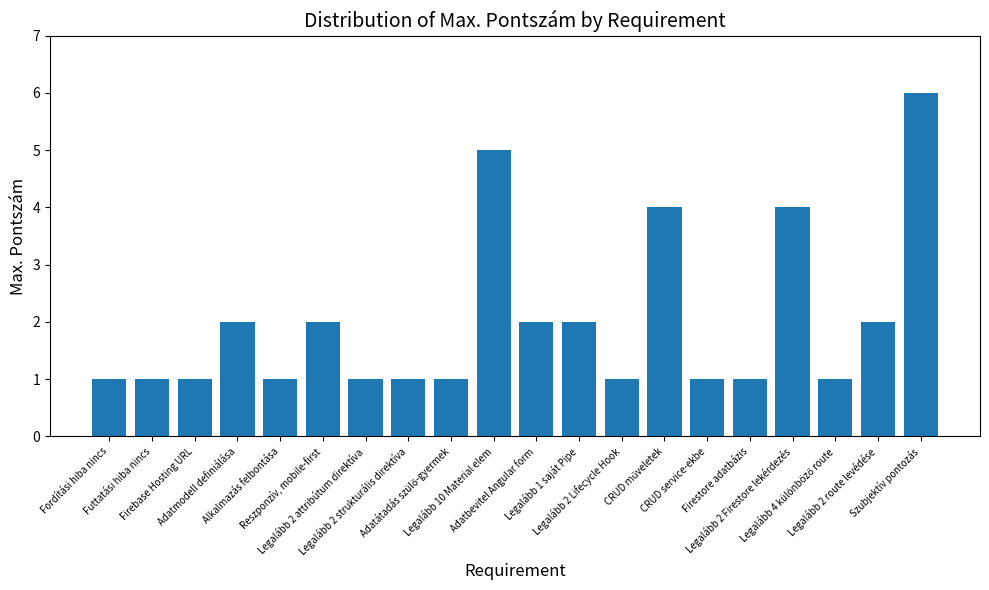

What is the difference between the maximum and second lowest values?

5